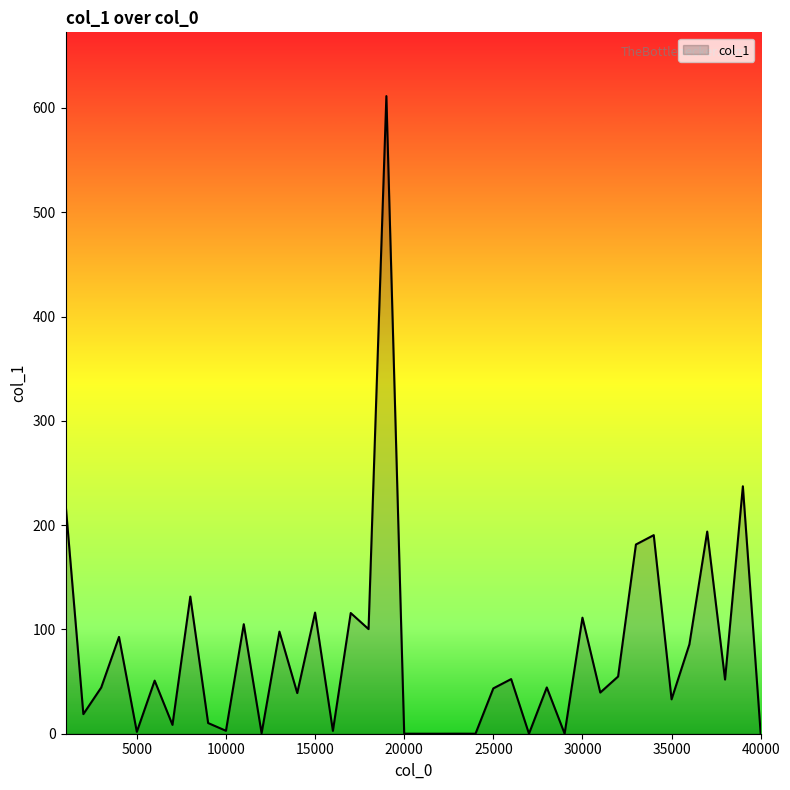

Count the number of categories in the chart.

40